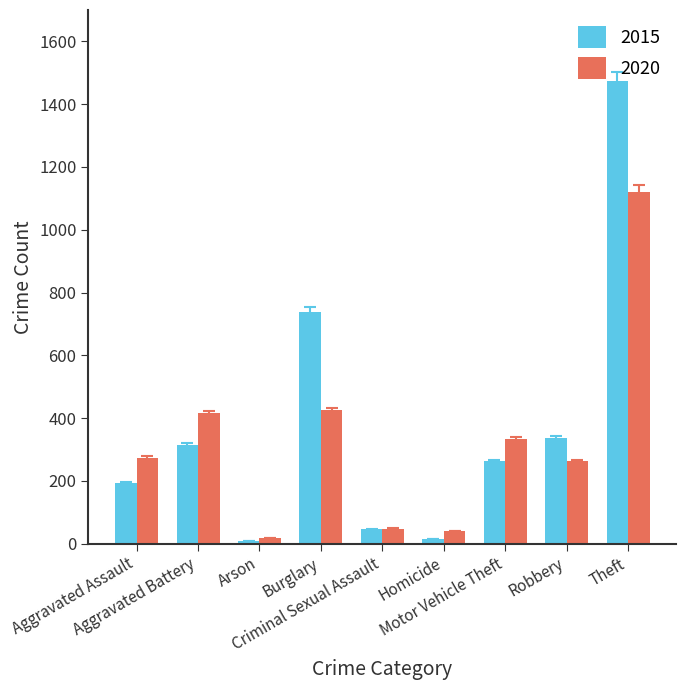

Which series has the widest spread of values?

2015